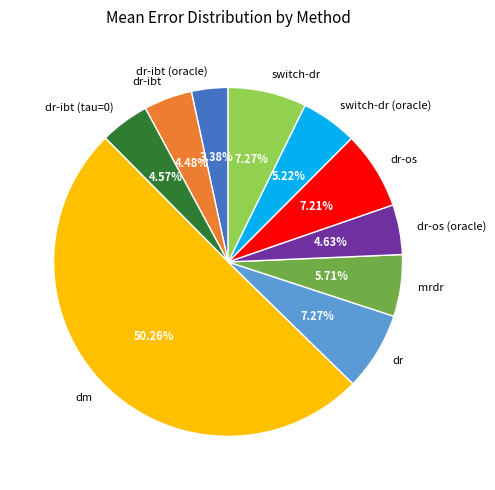

Do dr-ibt and dr-ibt (oracle) together represent more than half of the pie?

No